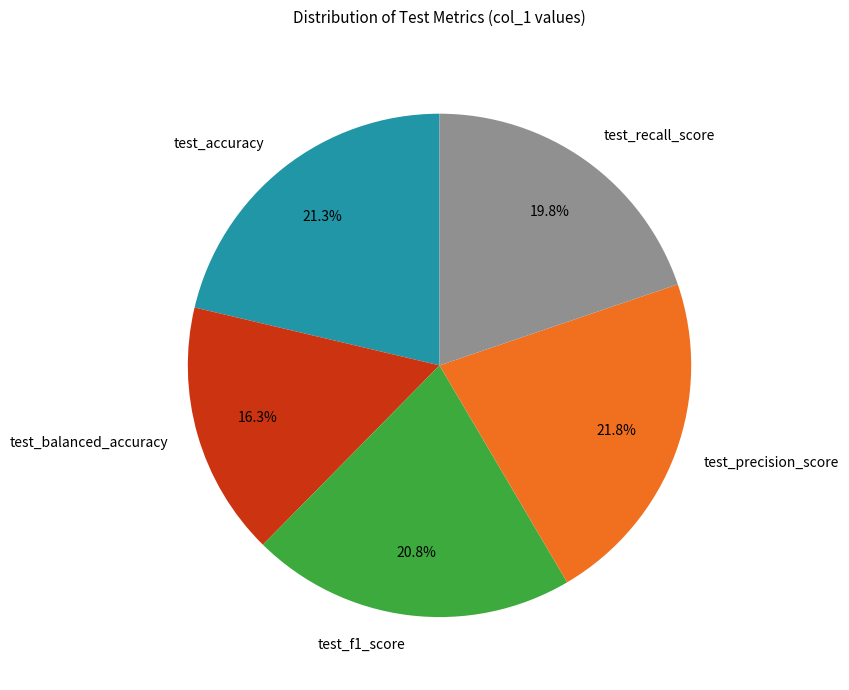

Count the number of slices in the pie.

5